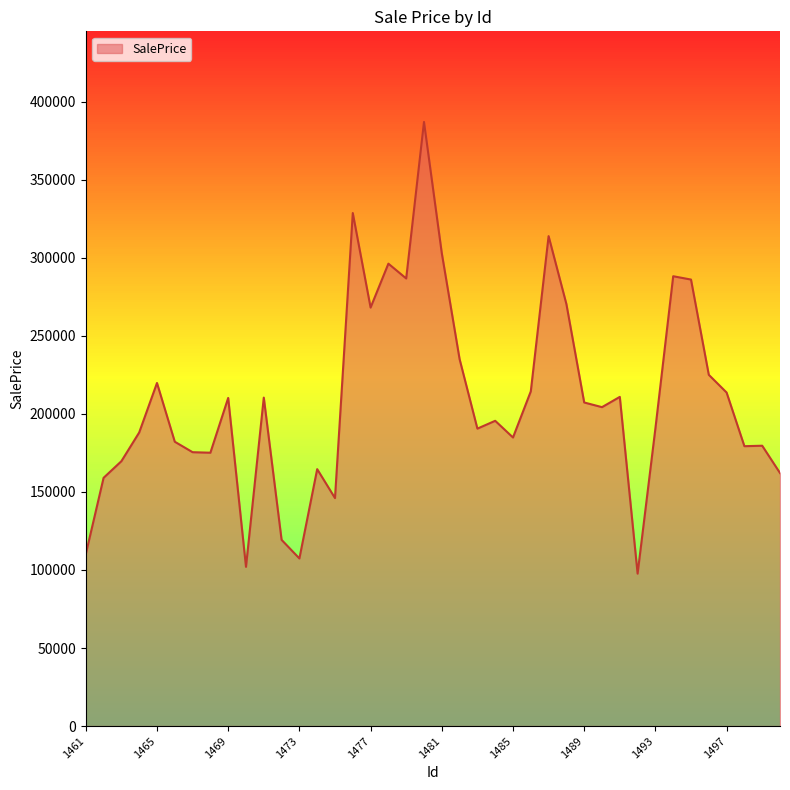

What is the minimum value shown in the chart?

97651.6